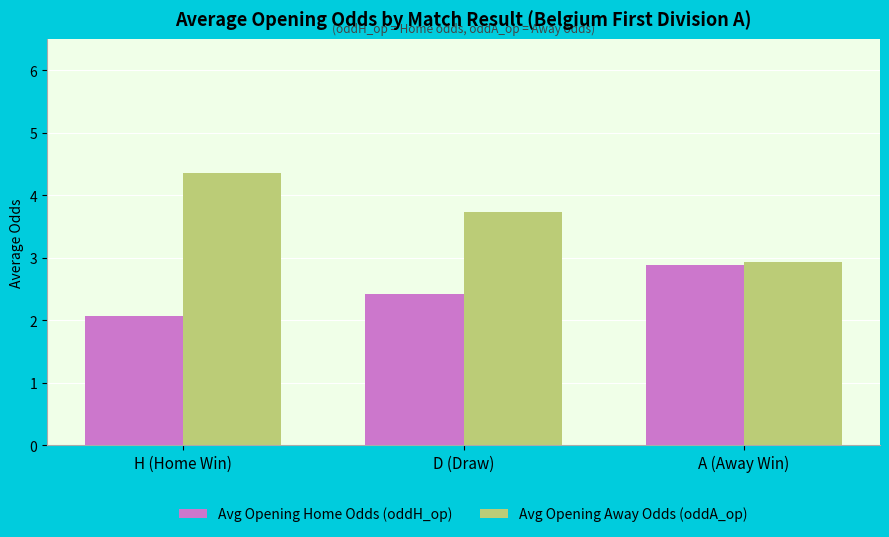

Reading left to right, list all the values displayed in this chart.

Avg Opening Home Odds (oddH_op): 2.1	2.4	2.9
Avg Opening Away Odds (oddA_op): 4.4	3.7	2.9